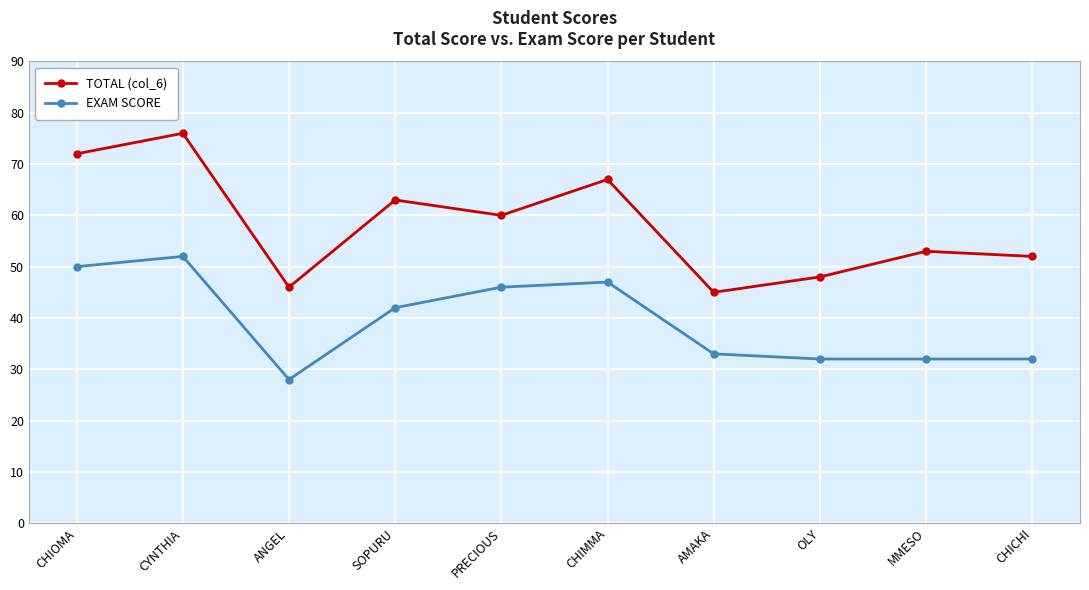

True or false: EXAM SCORE and TOTAL (col_6) intersect in this chart.

False